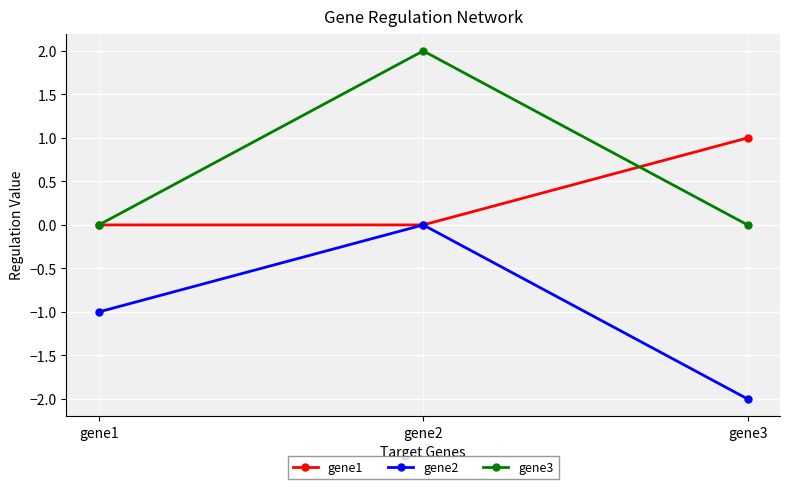

Reading left to right, list all the values displayed in this chart.

gene1: 0	0	1
gene2: -1	0	-2
gene3: 0	2	0